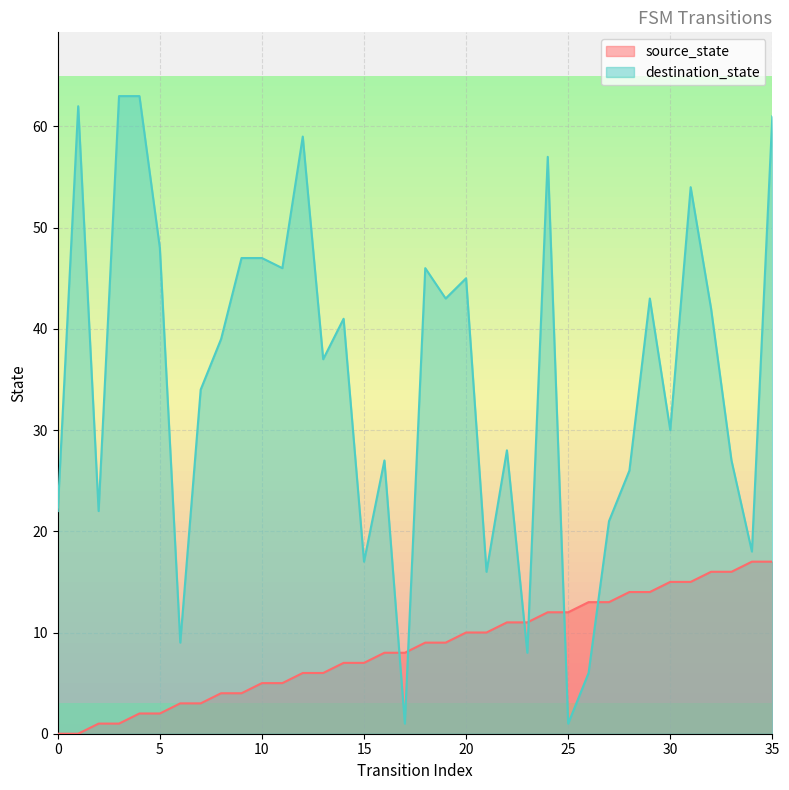

How many data points in source_state are above 9?

16